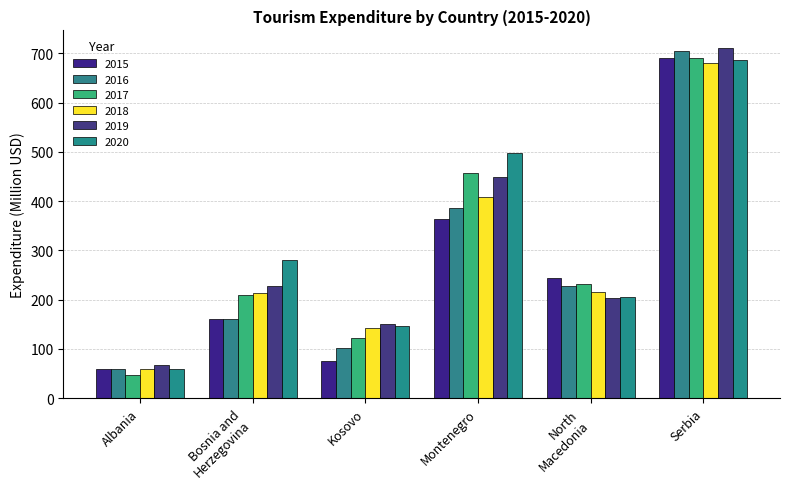

Reading left to right, what are all the values shown in this chart?

2015: Albania=58.0	Bosnia and
Herzegovina=160.8	Kosovo=76.0	Montenegro=363.9	North
Macedonia=244.4	Serbia=689.8
2016: Albania=59.4	Bosnia and
Herzegovina=160.2	Kosovo=102.6	Montenegro=386.8	North
Macedonia=228.0	Serbia=705.6
2017: Albania=47.1	Bosnia and
Herzegovina=210.3	Kosovo=122.9	Montenegro=456.4	North
Macedonia=230.9	Serbia=691.1
2018: Albania=58.8	Bosnia and
Herzegovina=212.9	Kosovo=143.2	Montenegro=408.3	North
Macedonia=215.4	Serbia=679.5
2019: Albania=66.9	Bosnia and
Herzegovina=228.4	Kosovo=151.2	Montenegro=448.1	North
Macedonia=203.6	Serbia=711.2
2020: Albania=58.9	Bosnia and
Herzegovina=281.0	Kosovo=147.1	Montenegro=497.9	North
Macedonia=206.2	Serbia=687.2